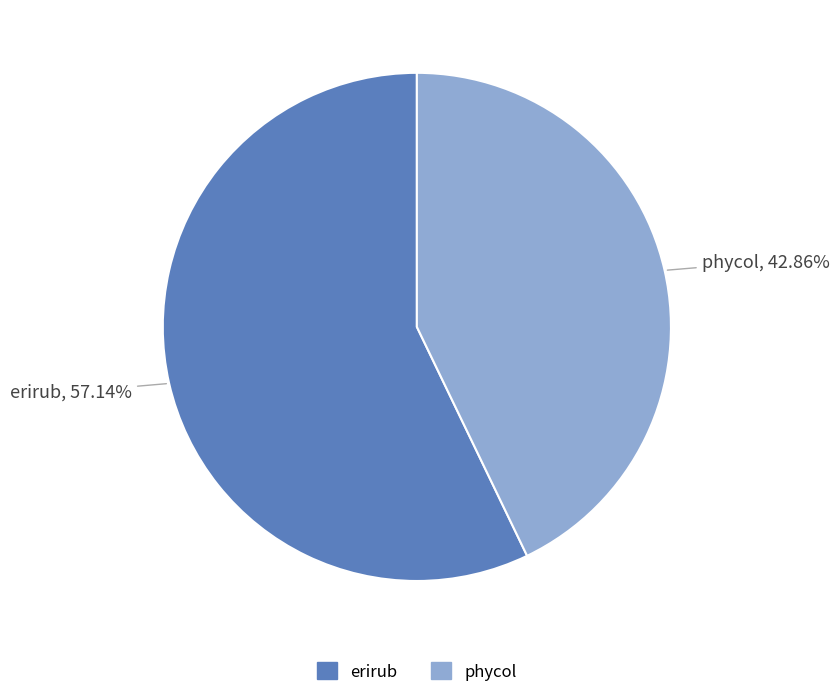

How many segments does this pie chart have?

2